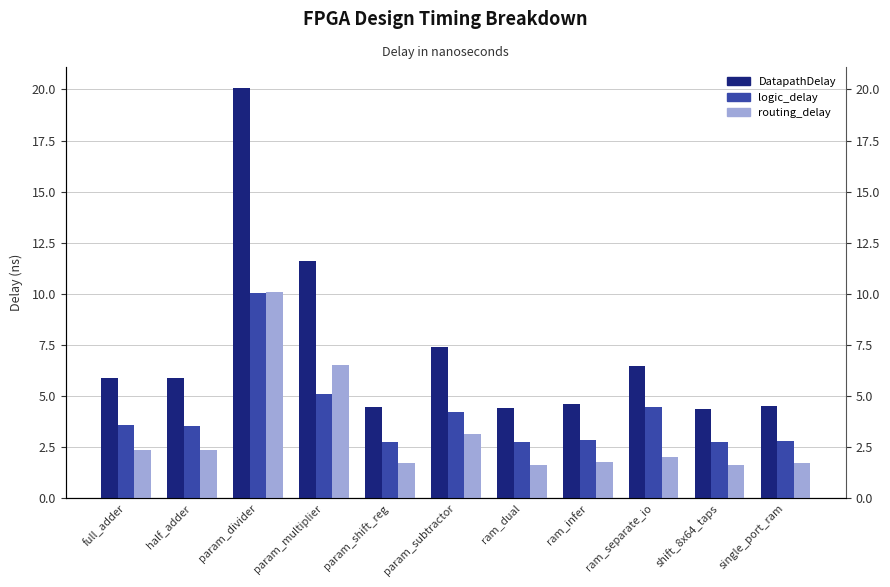

What are all the series names shown in the legend?

DatapathDelay, logic_delay, routing_delay